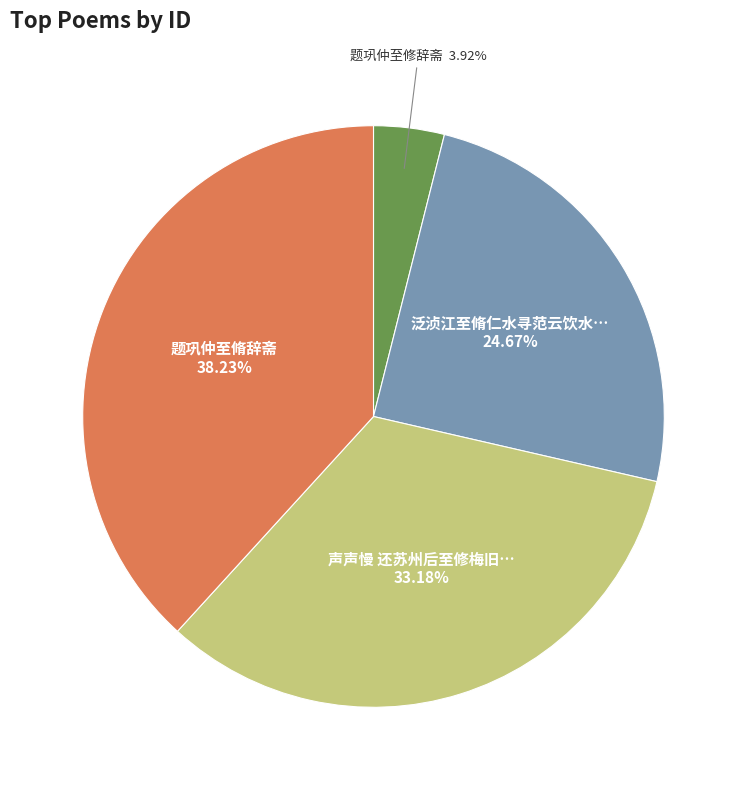

Is there any slice that represents more than half of the pie?

No